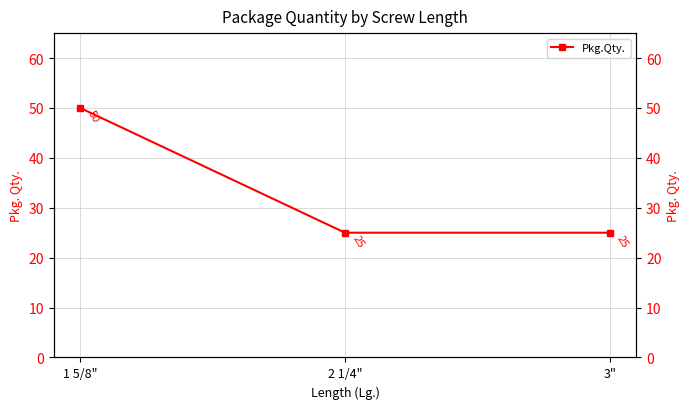

Which category has the lowest value across all series?

2 1/4"